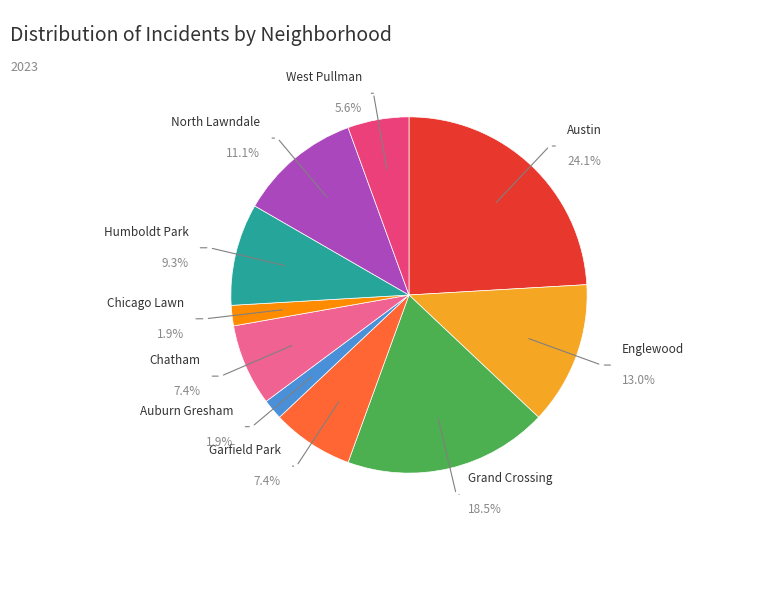

To the nearest percent, what is the difference between the largest and smallest slice percentages?

22%